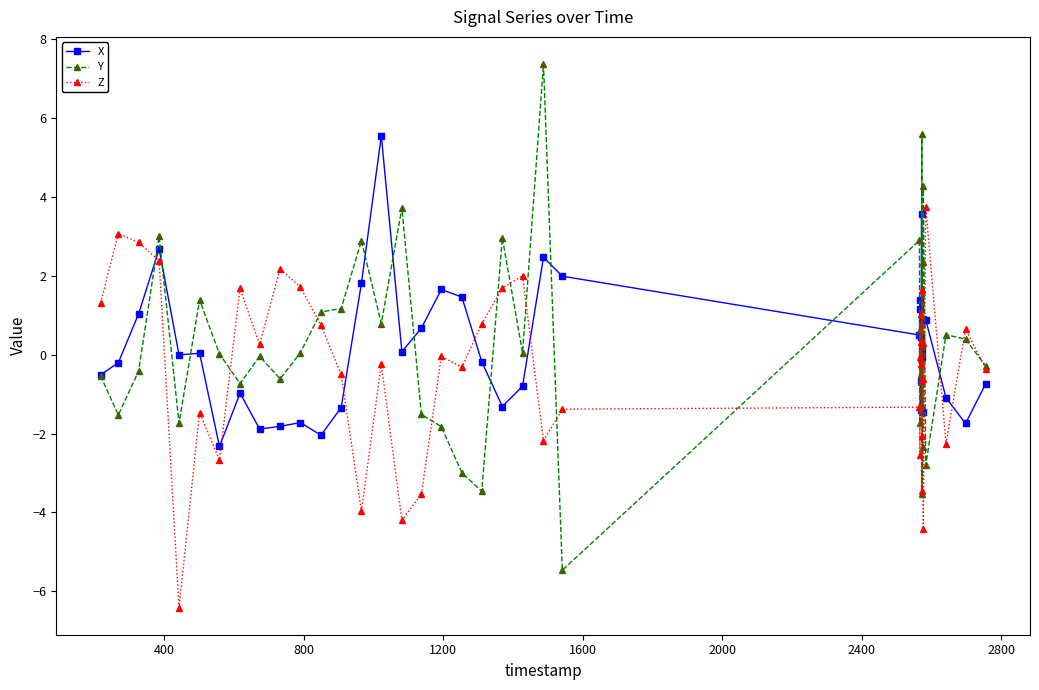

True or false: Y has more than 1 interior local peaks.

True